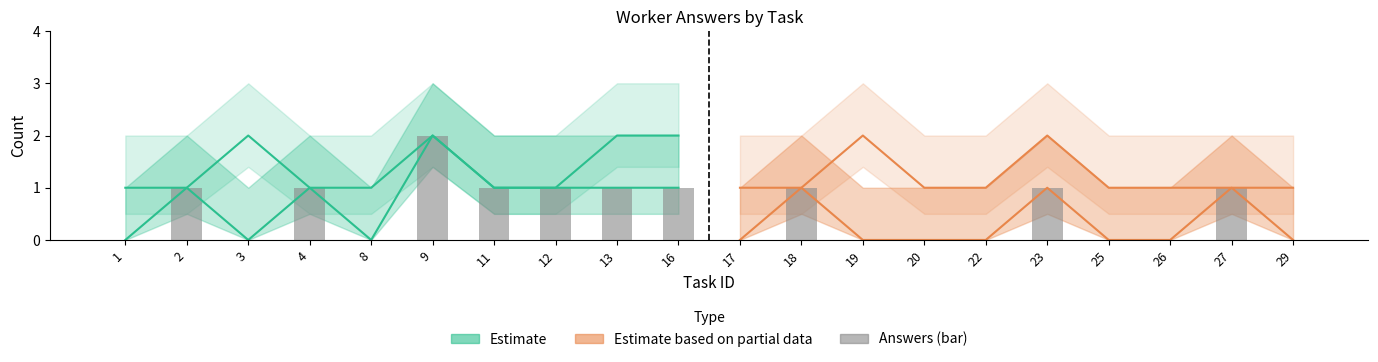

List the labels in order of value, smallest first.

1, 3, 8, 17, 19, 20, 22, 25, 26, 29, 2, 4, 11, 12, 13, 16, 18, 23, 27, 9